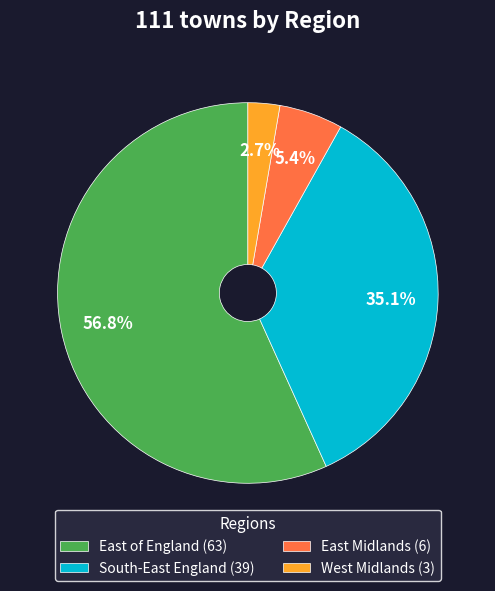

What percentage is NOT represented by East Midlands (6)?

94.6%